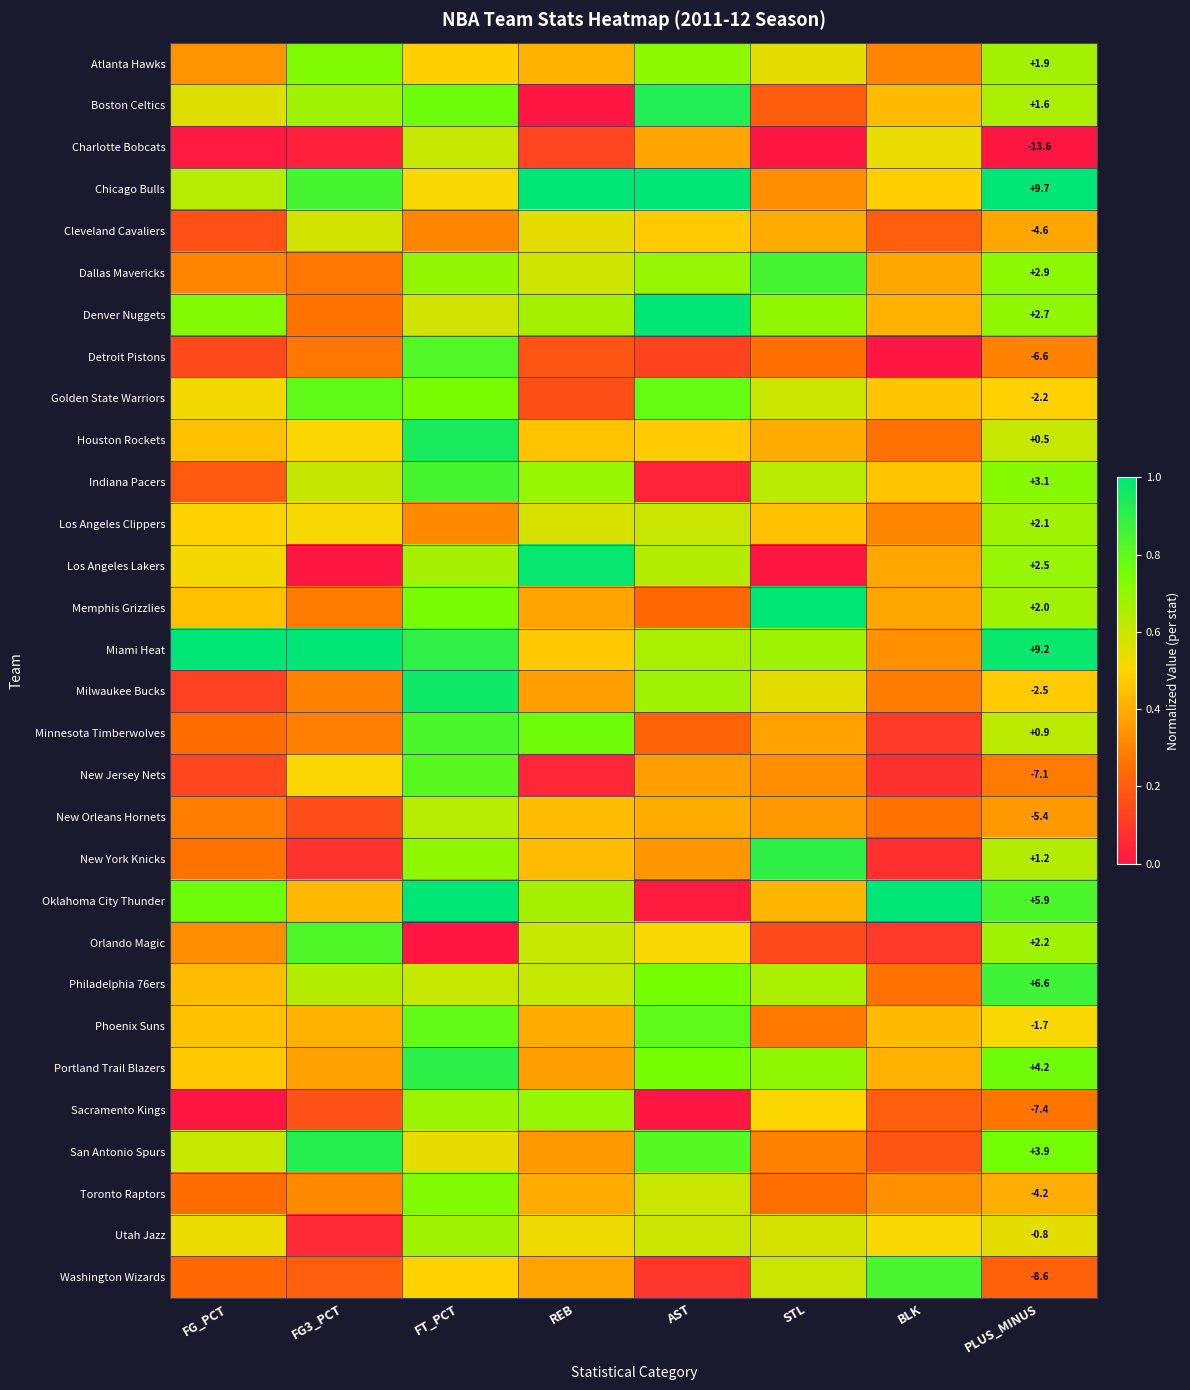

Rank the series at FG3_PCT from highest to lowest value.

Miami Heat, San Antonio Spurs, Chicago Bulls, Orlando Magic, Golden State Warriors, Atlanta Hawks, Boston Celtics, Philadelphia 76ers, Indiana Pacers, Cleveland Cavaliers, Los Angeles Clippers, Houston Rockets, New Jersey Nets, Oklahoma City Thunder, Phoenix Suns, Portland Trail Blazers, Toronto Raptors, Milwaukee Bucks, Minnesota Timberwolves, Memphis Grizzlies, Dallas Mavericks, Detroit Pistons, Denver Nuggets, Washington Wizards, Sacramento Kings, New Orleans Hornets, New York Knicks, Utah Jazz, Charlotte Bobcats, Los Angeles Lakers